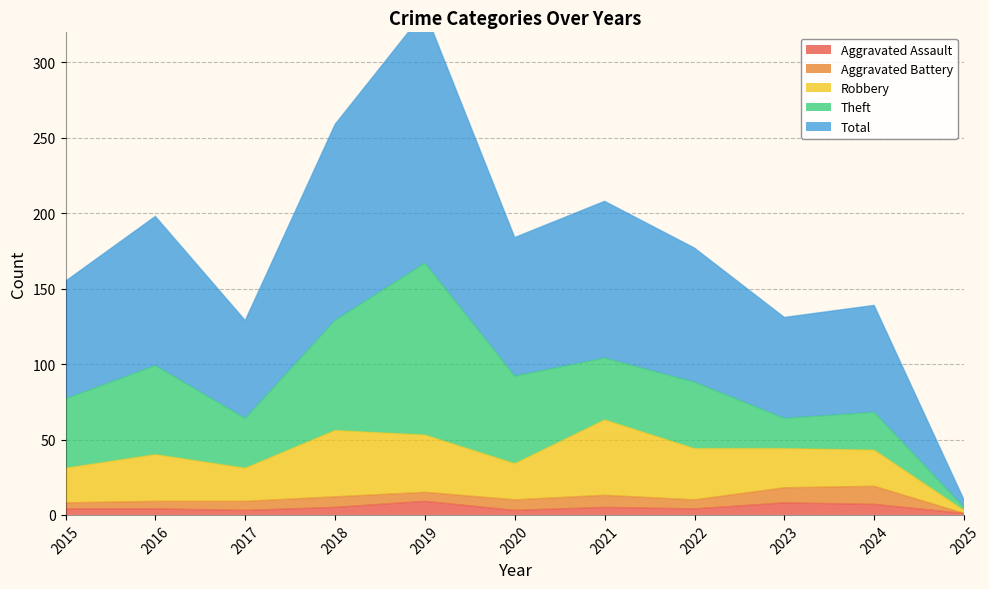

True or false: Aggravated Assault and Total intersect in this chart.

False